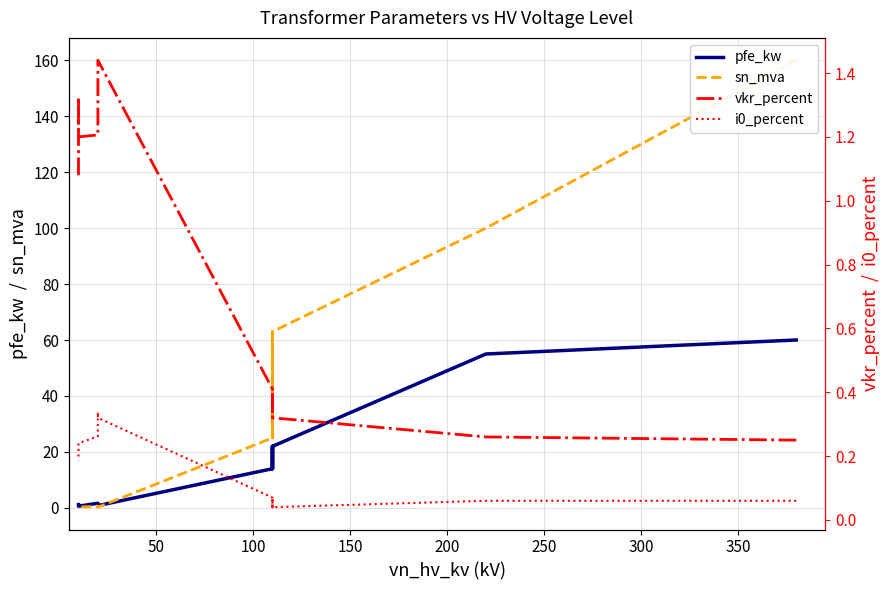

The value of pfe_kw at 100 is 7.6. True or false?

False